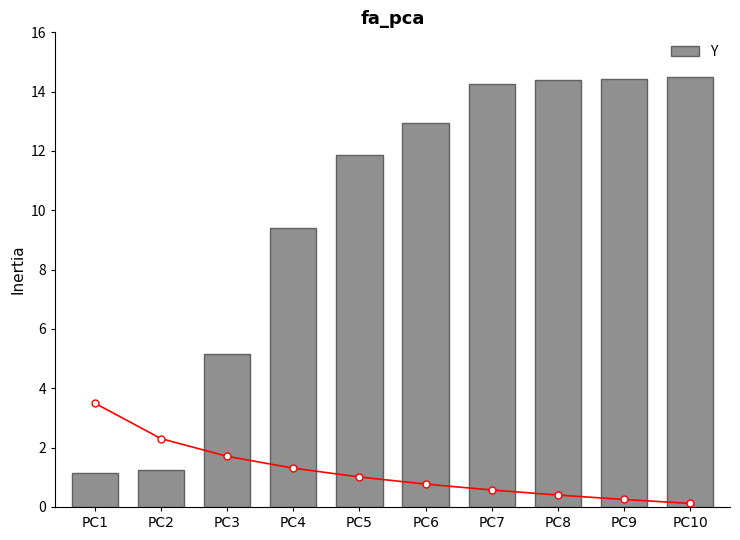

What is the total value across all series at PC4?

10.7